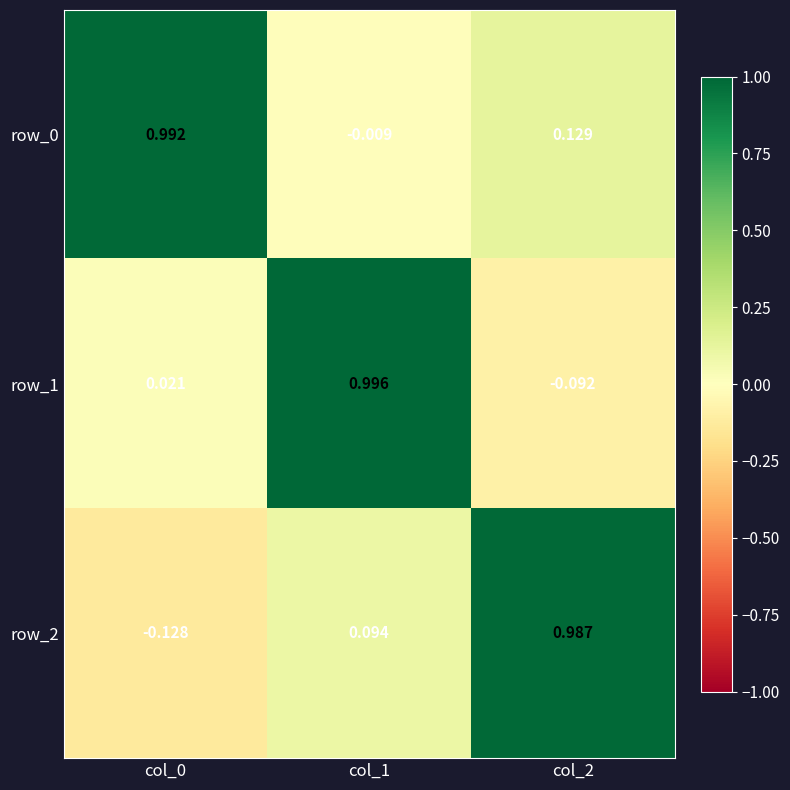

Is the value of row_1 at col_1 greater than the value of row_2 at col_1?

Yes